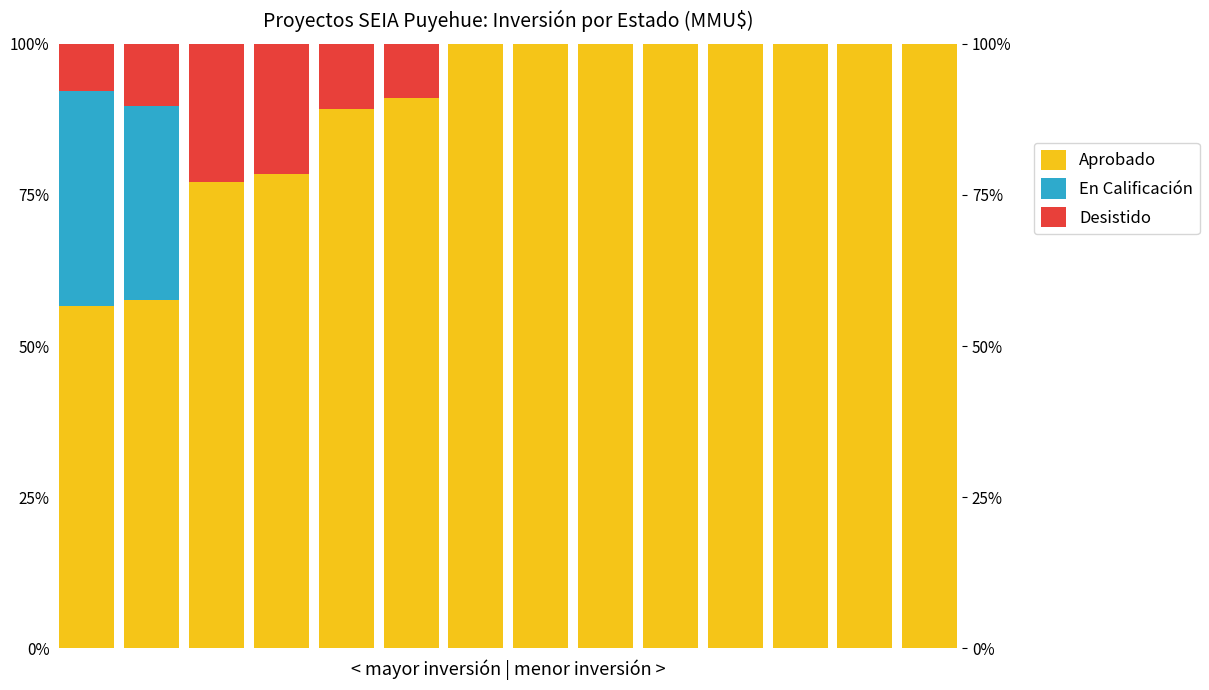

Reading left to right, what are all the values shown in this chart?

Aprobado: 0=56.7	1=57.7	2=77.1	3=78.5	4=89.3	5=91.1	6=100.0	7=100.0	8=100.0	9=100.0	10=100.0	11=100.0	12=100.0	13=100.0
En Calificación: 0=35.6	1=32.0	2=0.0	3=0.0	4=0.0	5=0.0	6=0.0	7=0.0	8=0.0	9=0.0	10=0.0	11=0.0	12=0.0	13=0.0
Desistido: 0=7.8	1=10.3	2=22.9	3=21.5	4=10.7	5=8.9	6=0.0	7=0.0	8=0.0	9=0.0	10=0.0	11=0.0	12=0.0	13=0.0